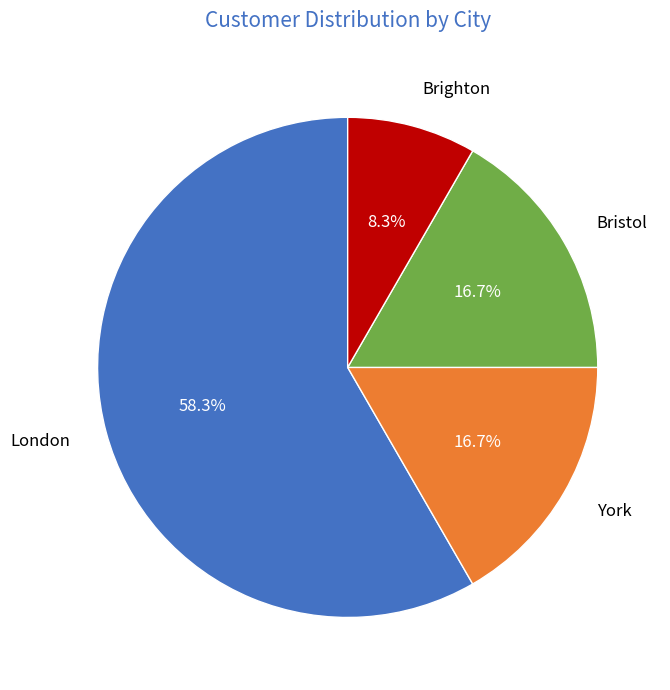

To the nearest percent, what percentage of the pie is London?

58%